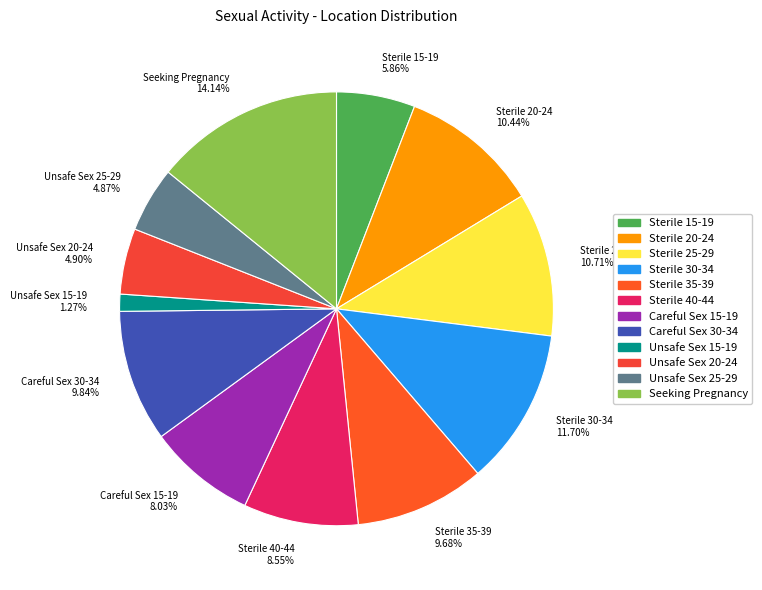

Is the sum of Unsafe Sex 25-29 and Sterile 30-34 greater than half?

No